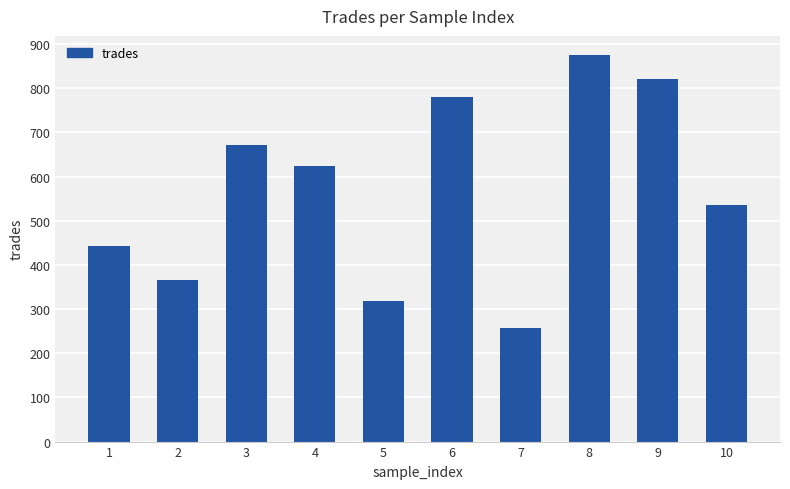

The chart shows a value of 672 at 3. True or false?

True